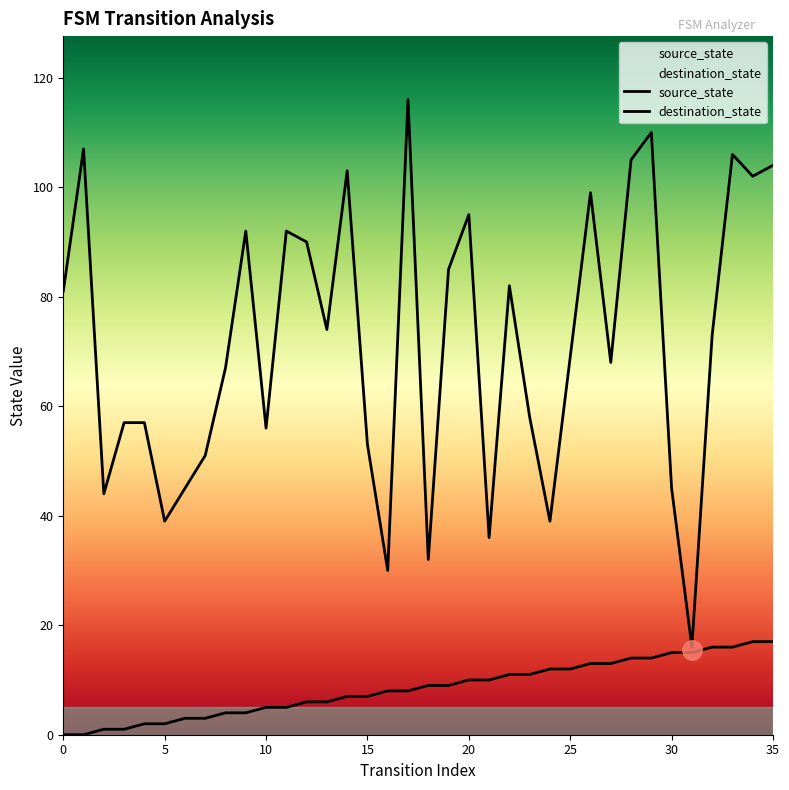

What are all the series names shown in the legend?

source_state, destination_state